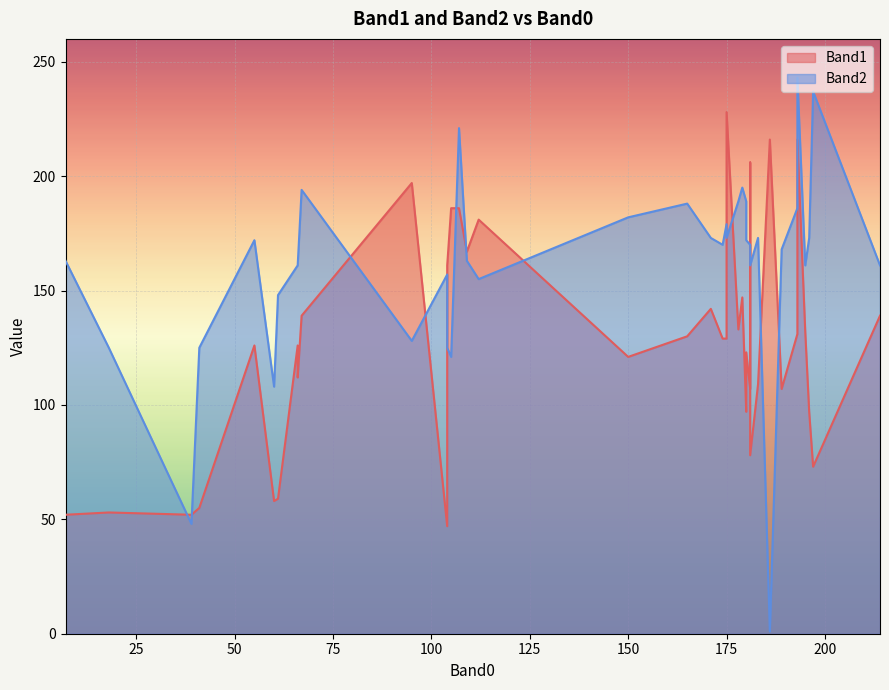

Which has a higher value, 21 or 0?

21